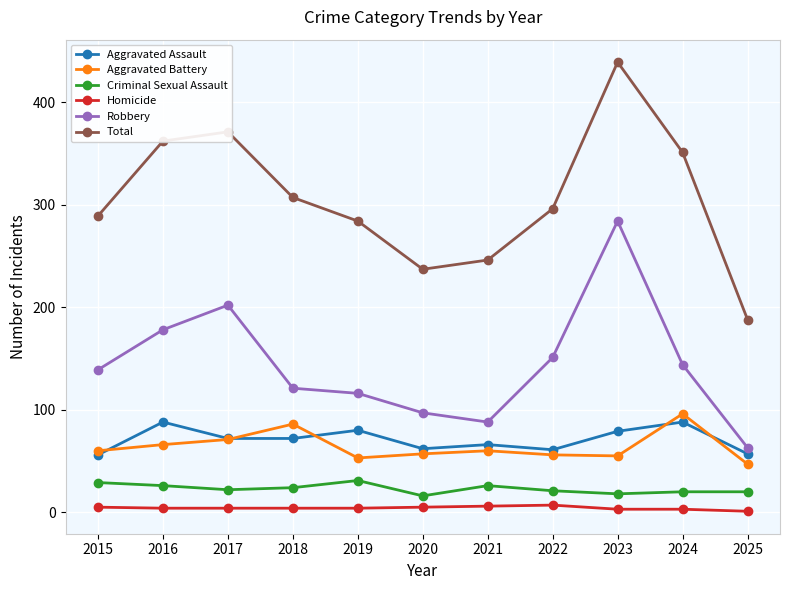

Is the value of Homicide at 2020 greater than the value of Aggravated Assault at 2018?

No